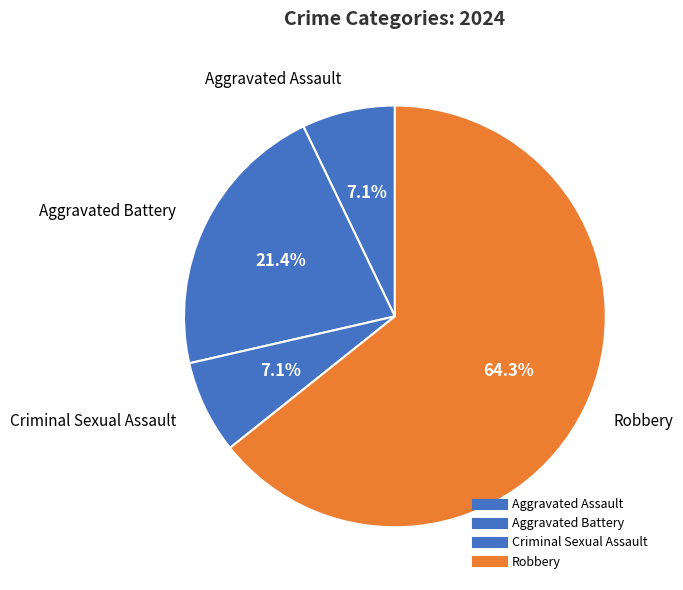

How many slices are in this pie chart?

4